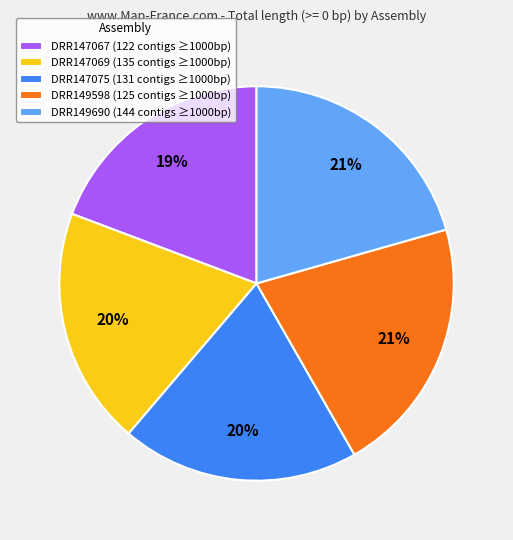

What is the ratio of the value at DRR147075 (131 contigs ≥1000bp) to the value at DRR147069 (135 contigs ≥1000bp)?

1.0